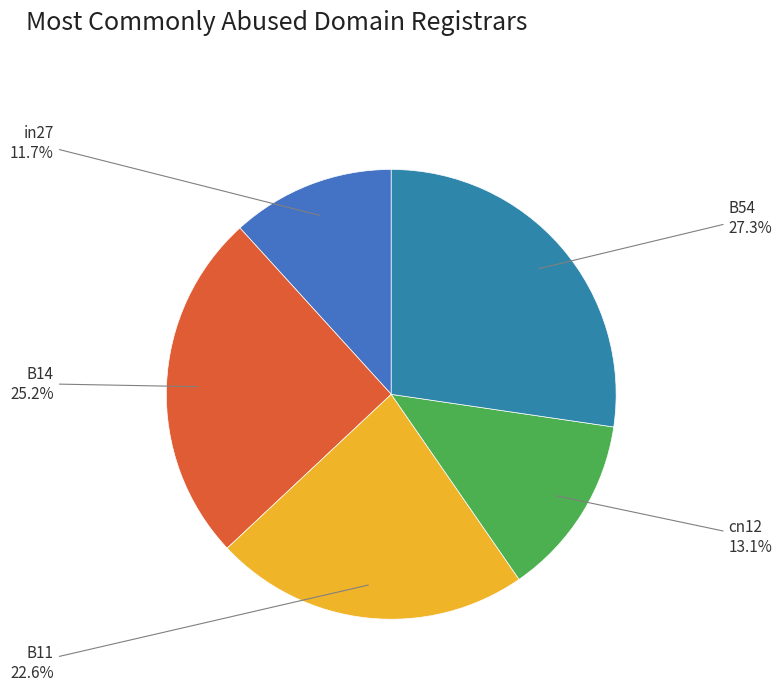

To the nearest percent, what percentage of the pie is B54?

27%